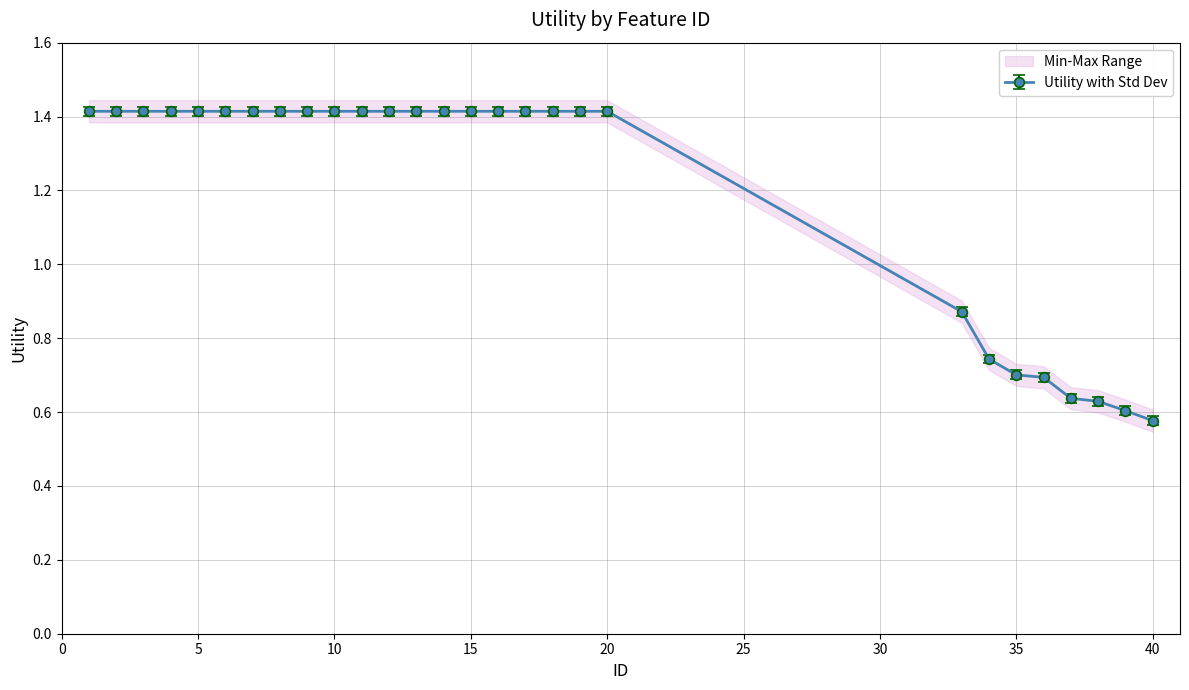

What is the value of the 22nd point from the left?

0.7